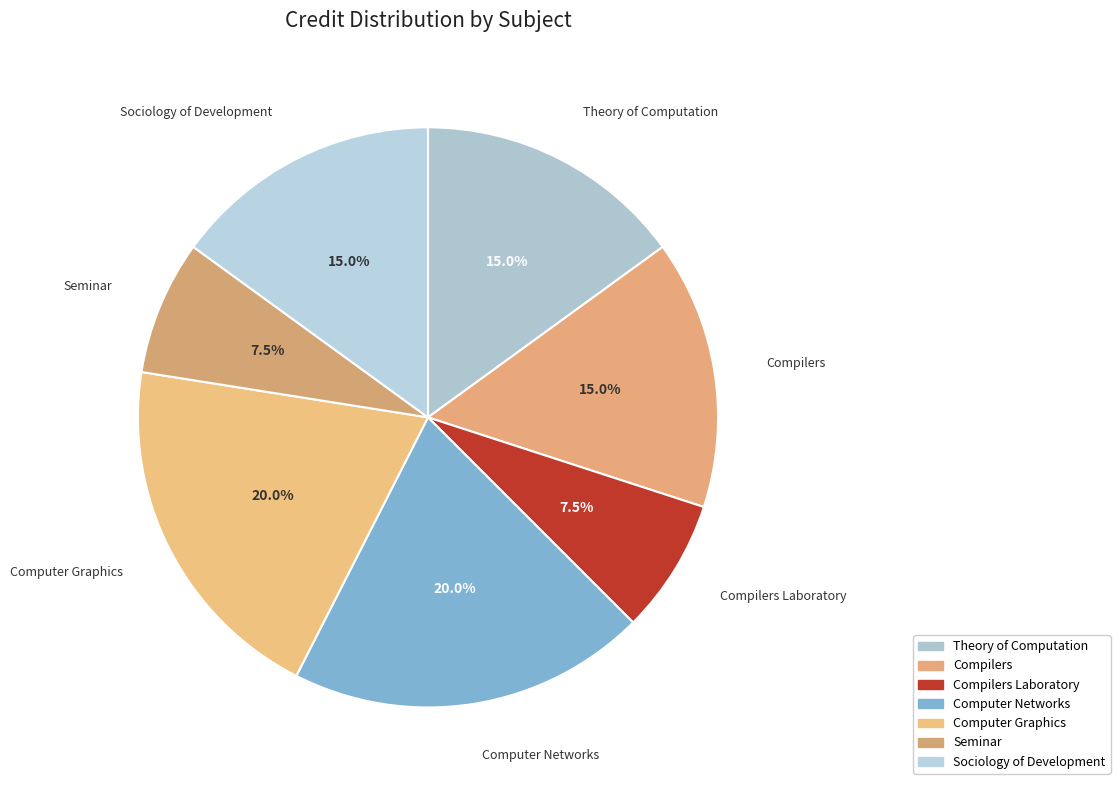

How many segments does this pie chart have?

7